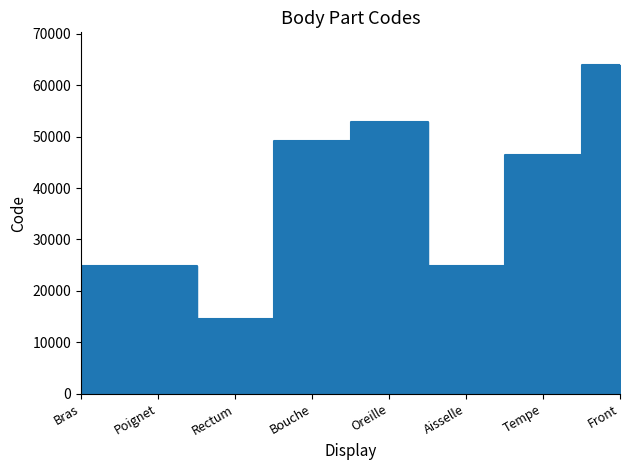

Reading right to left, extract all data points from this chart.

Front=63864	Tempe=46450	Aisselle=24864	Oreille=52780	Bouche=49184	Rectum=14544	Poignet=24922	Bras=24890